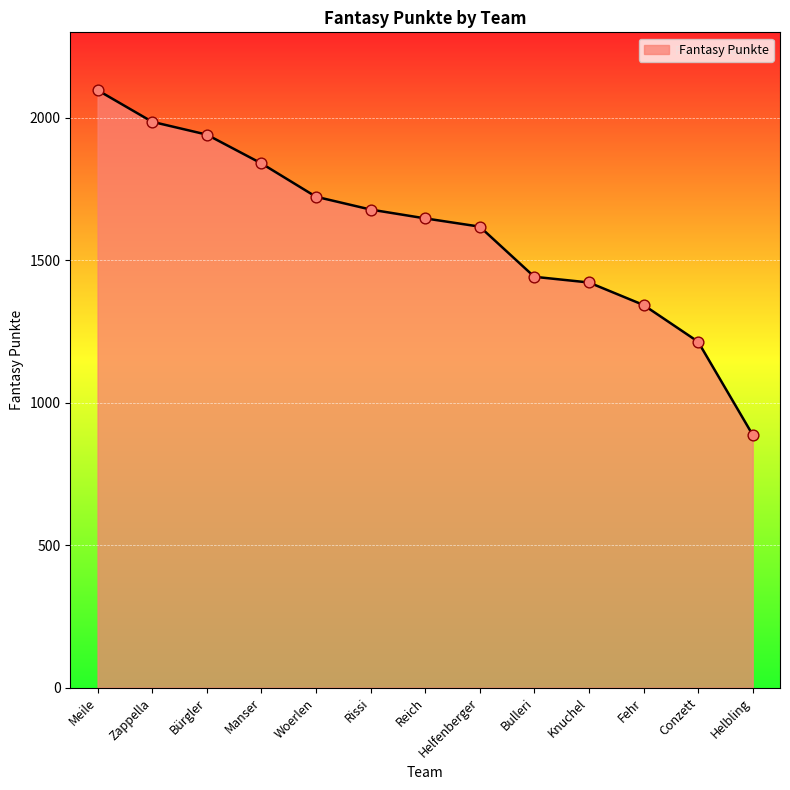

Approximately how many times larger is the value at Zappella compared to Knuchel?

1.4